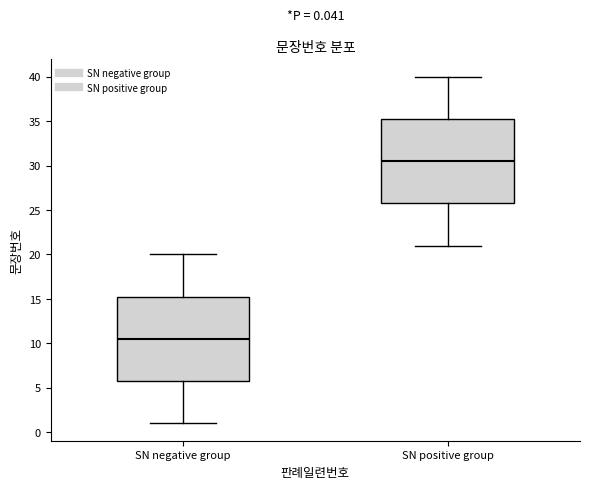

Which box's median line is the lowest?

SN negative group